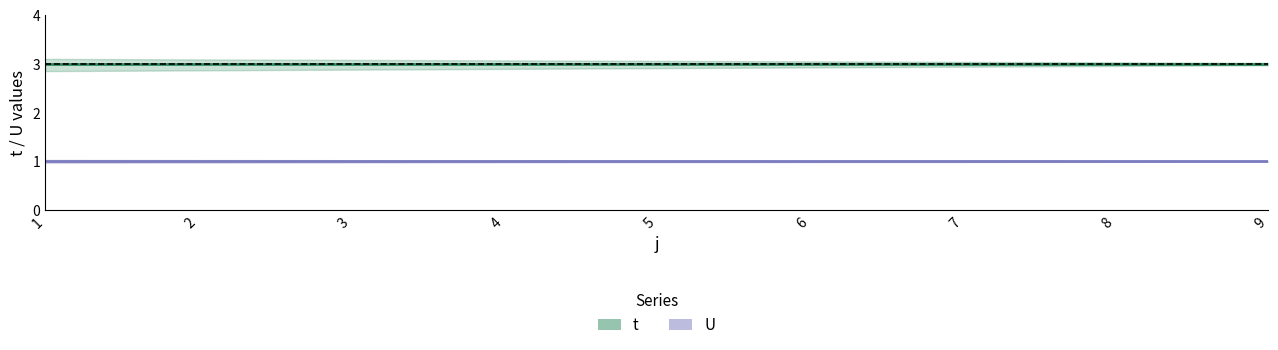

What is the sum of all t values?

27